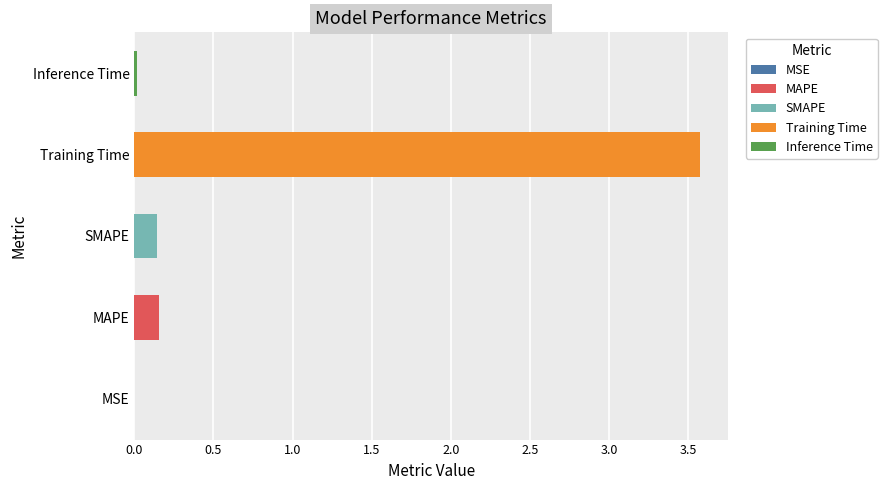

What is the sum of the values at SMAPE and Training Time?

3.7